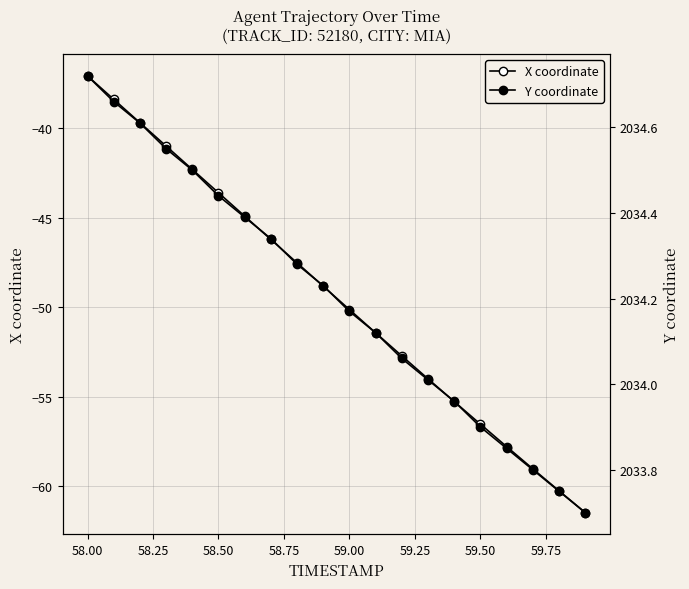

At how many categories does at least one series exceed 679?

20